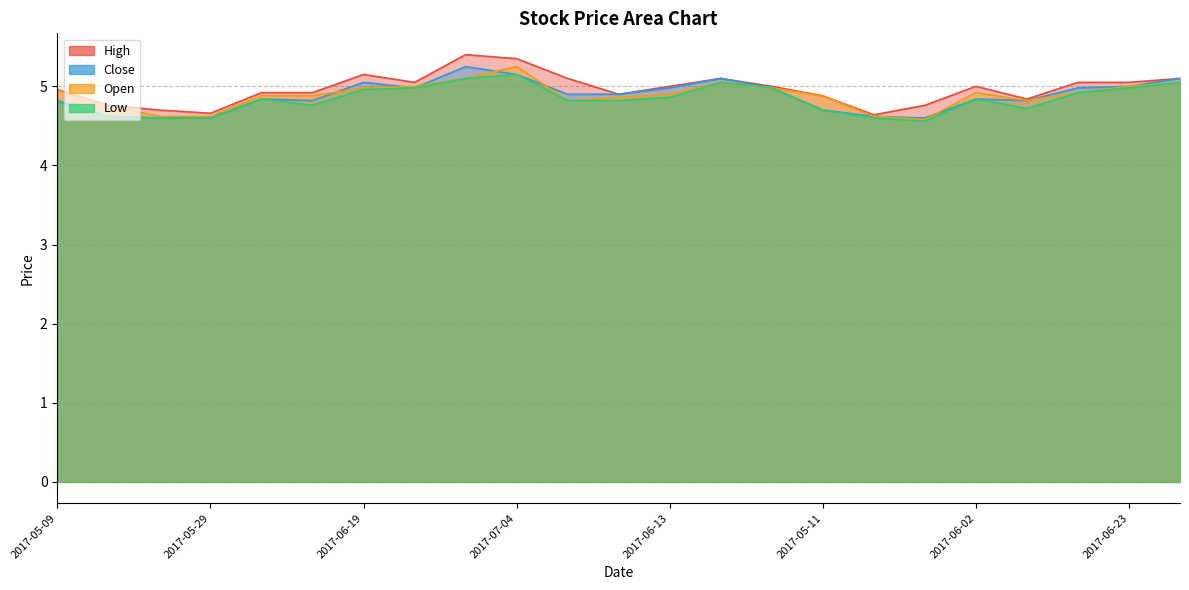

The value of Low at 2017-06-23 is 7.5. True or false?

False